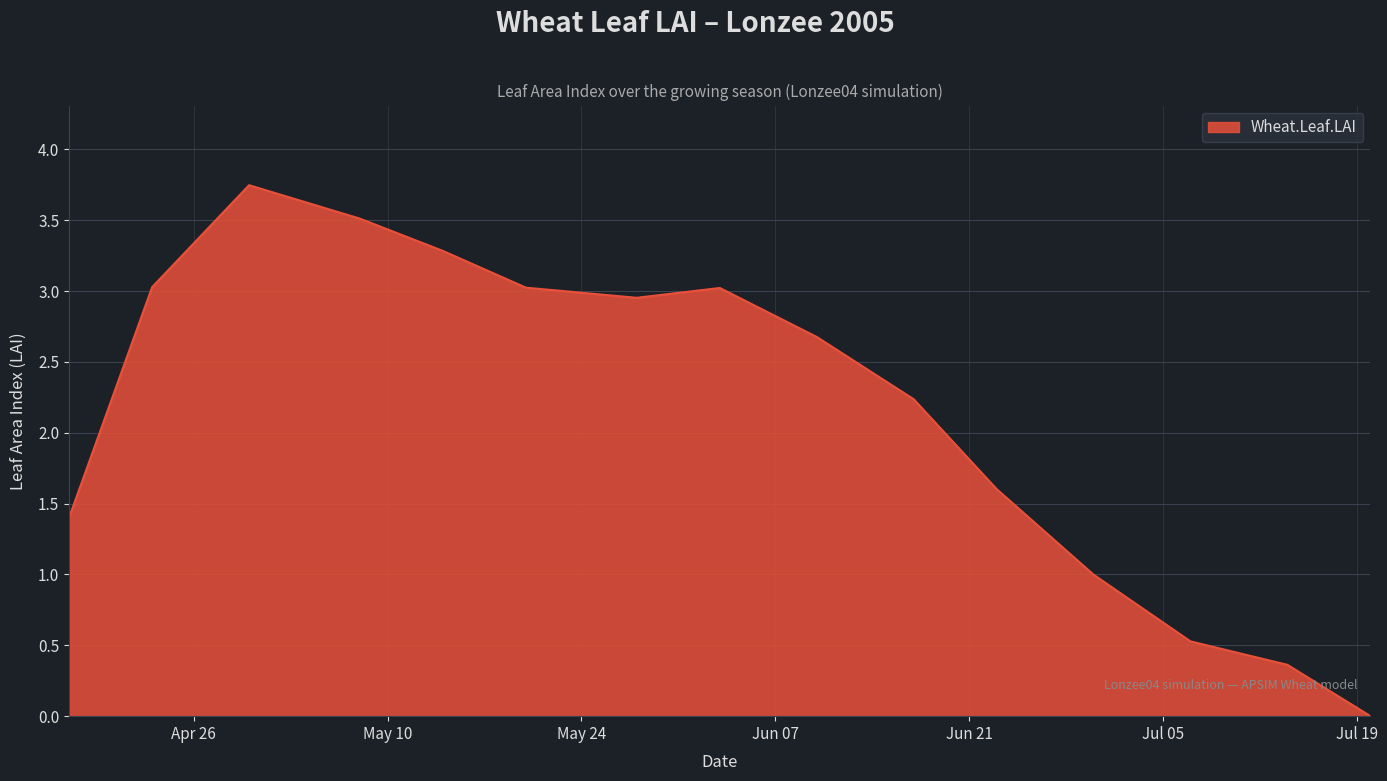

Is this an area chart (filled region under the line)?

Yes